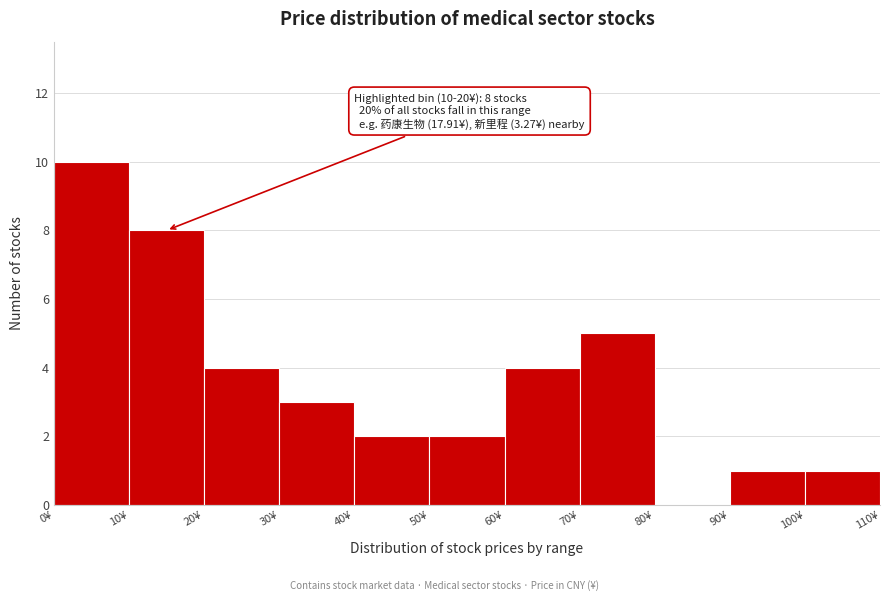

Over which range of the x-axis is the bar tallest?

0 to 10